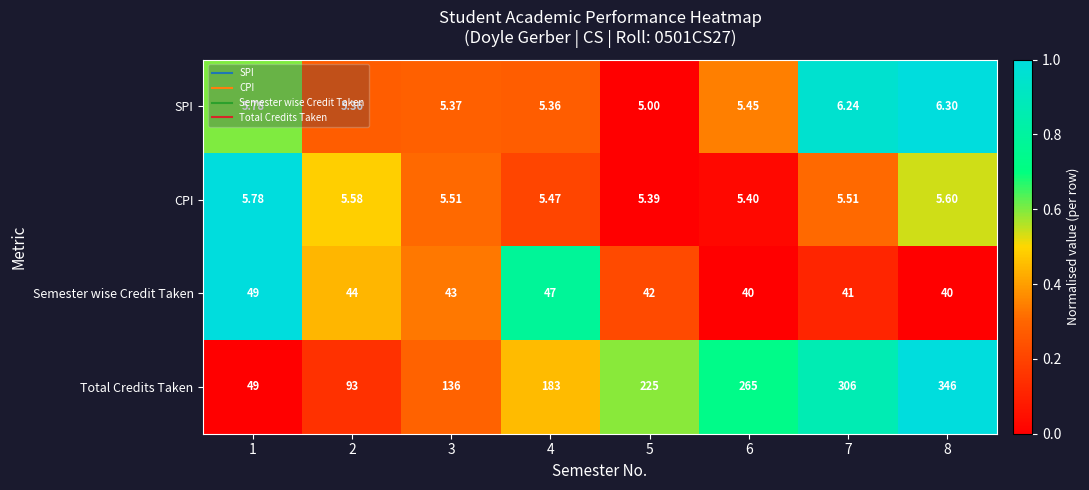

Is the value of Total Credits Taken at 3 greater than the value of SPI at 7?

Yes